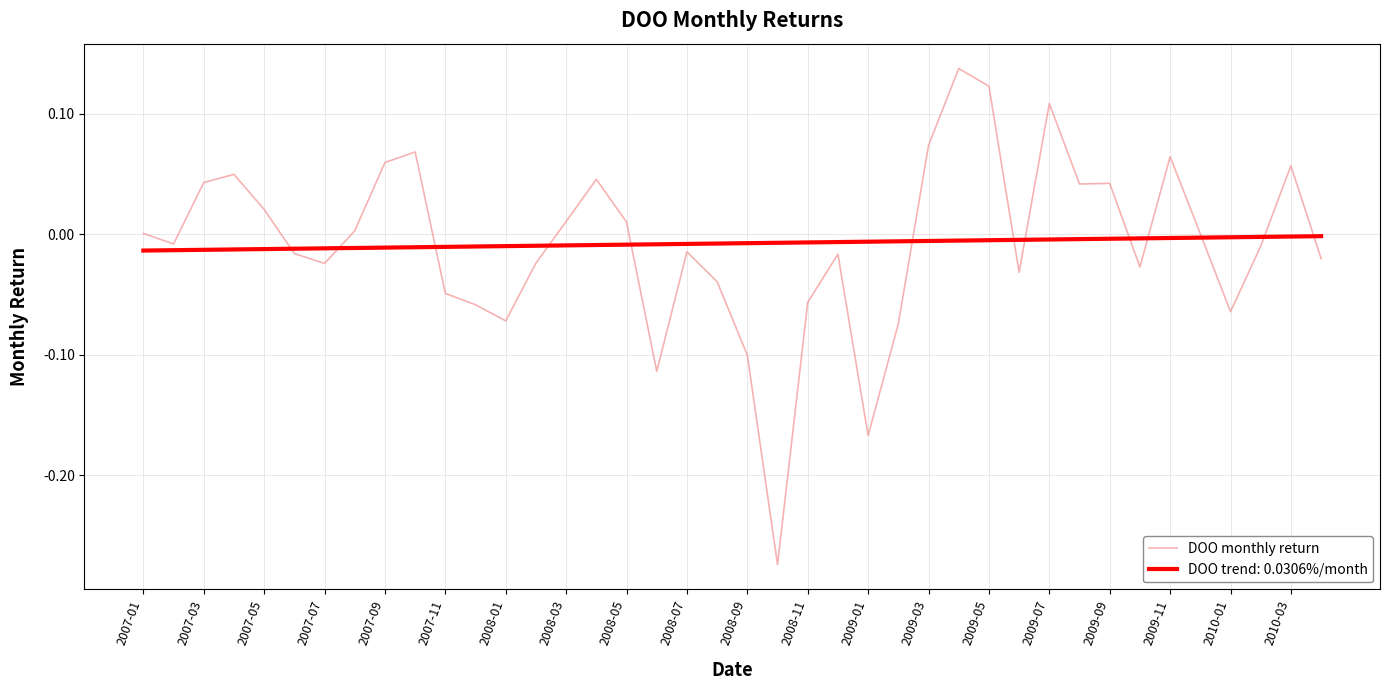

List the series in order of their peak value, lowest first.

DOO trend: 0.0306%/month, DOO monthly return